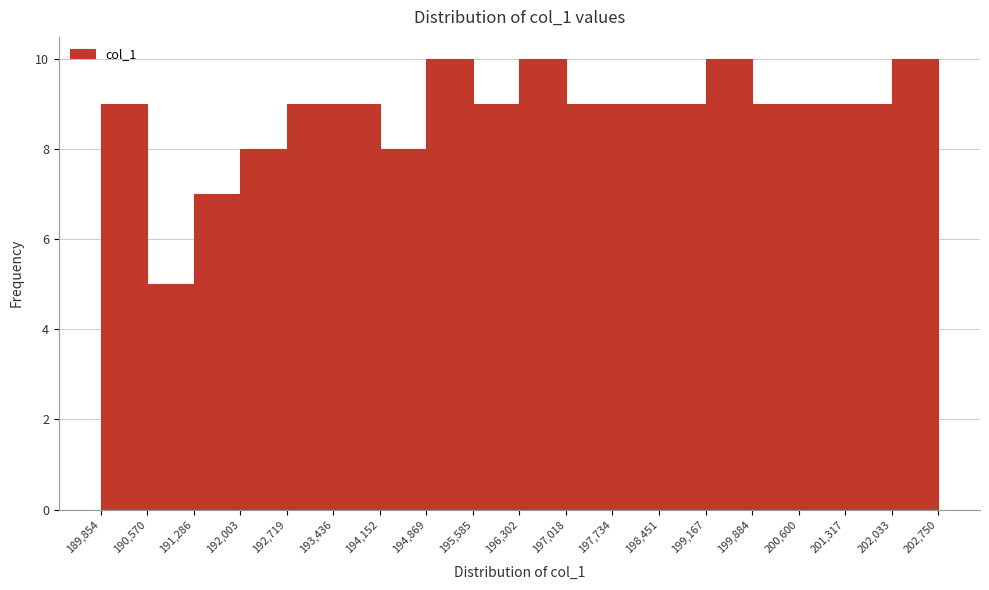

How tall is the bar that spans 194,152 to 194,869 on the x-axis? The values are not printed on the chart, so give them approximately, as read against the axis.

8